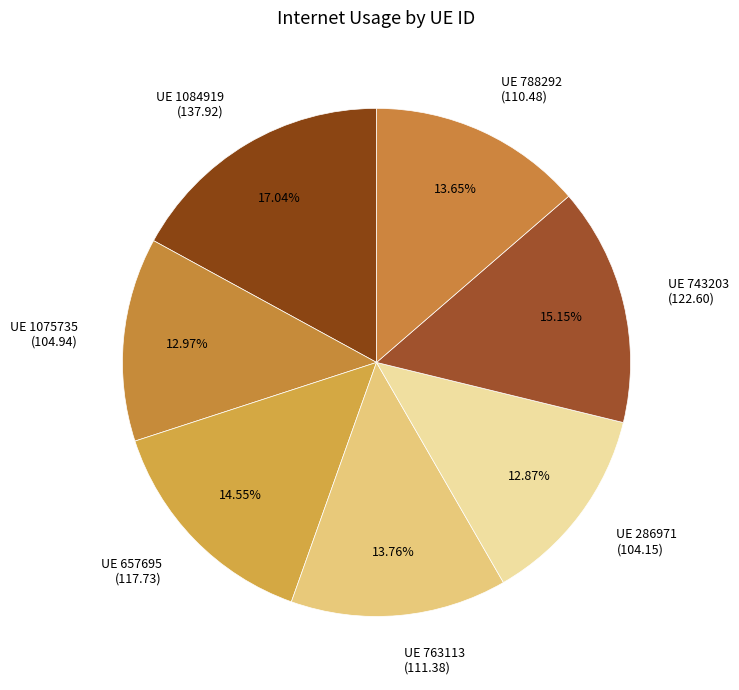

Which has a higher value, UE 1084919 (137.92) or UE 1075735 (104.94)?

UE 1084919 (137.92)